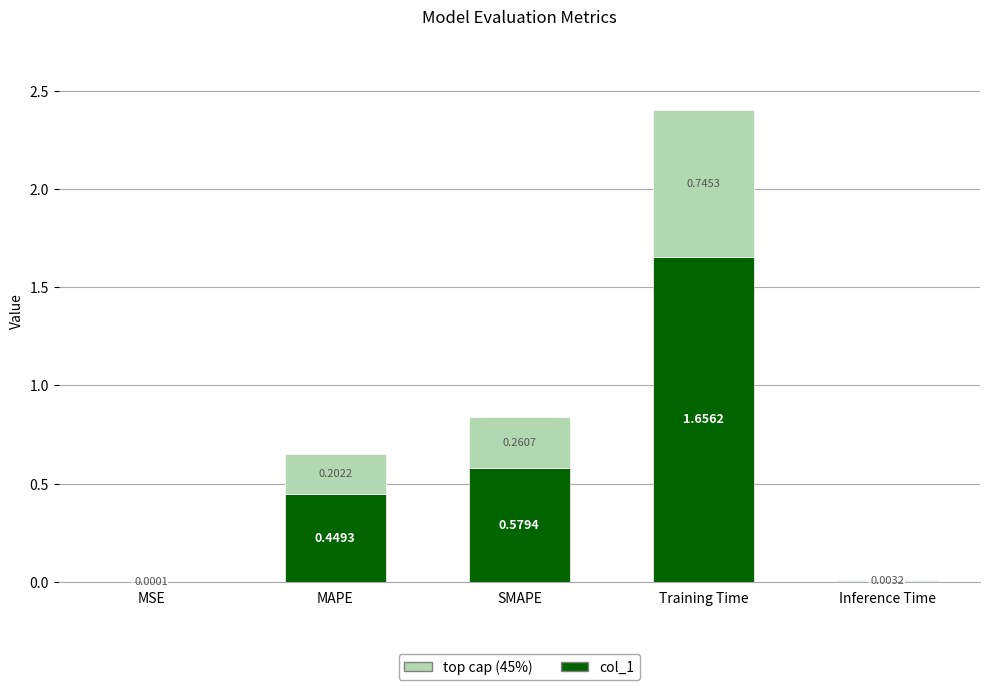

What is the label of the 3rd bar from the left?

SMAPE